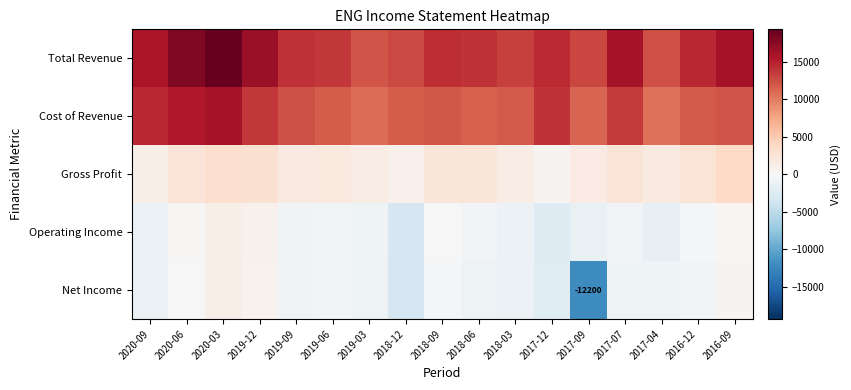

What is the total value across all series at 2019-03?

22500